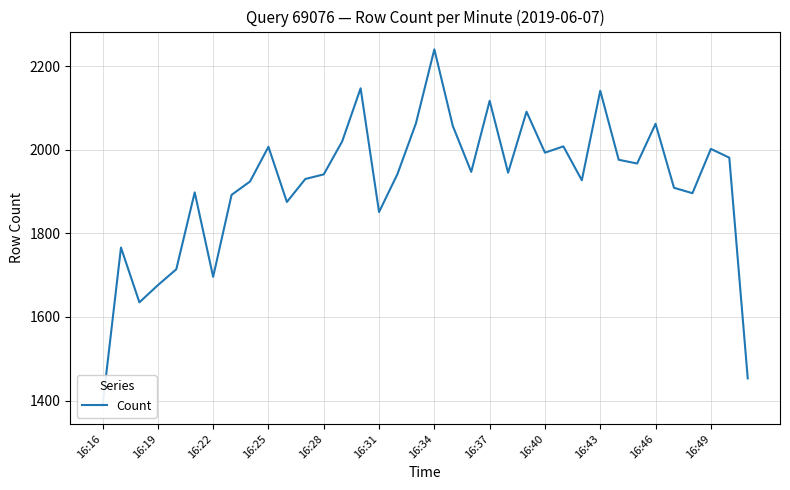

What value does the data have at 26, to the nearest 10?

1930